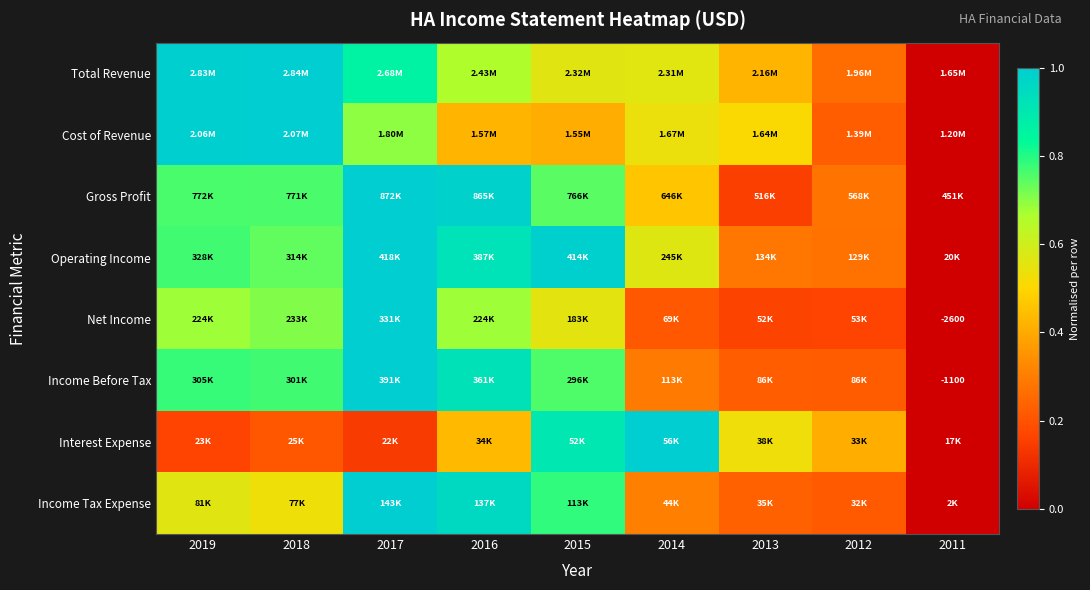

At which category is the sum across all series the highest?

2017